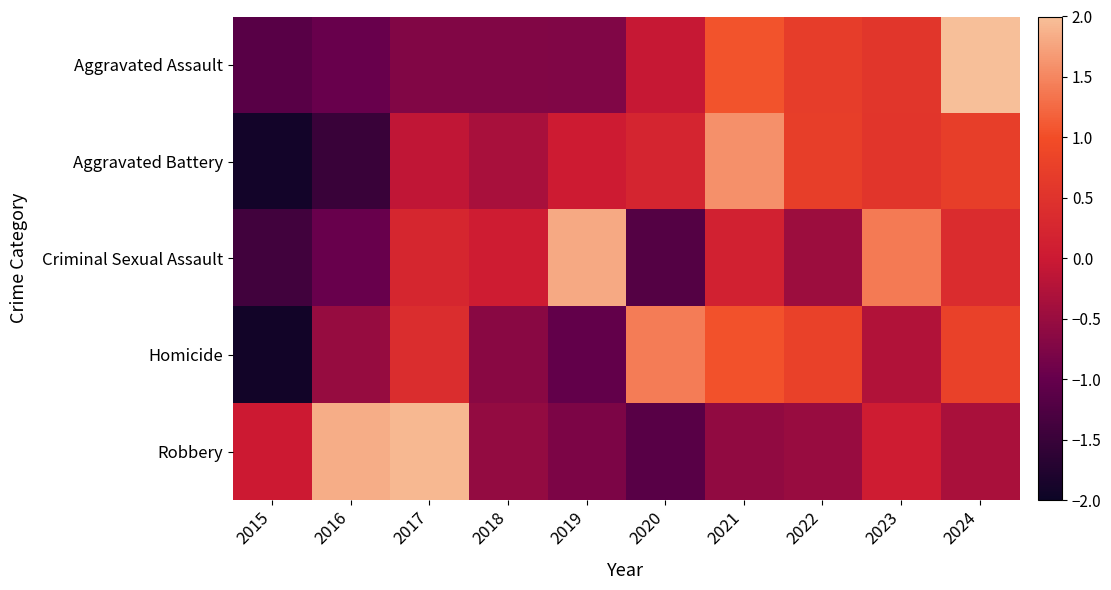

Which has a higher value, 2018 or 2024?

2024